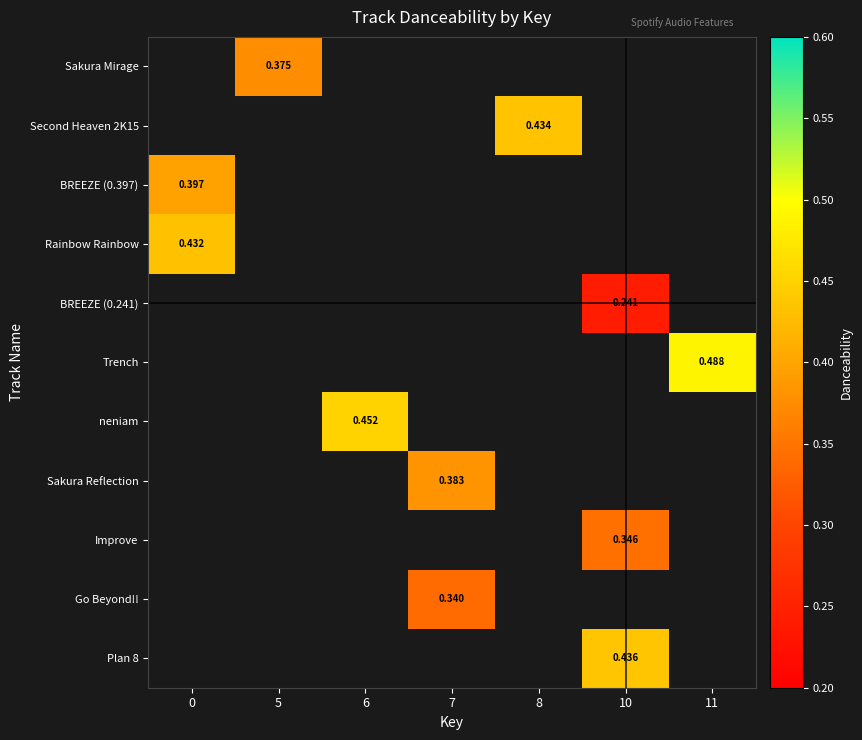

Between 6 and 7, which is larger?

7